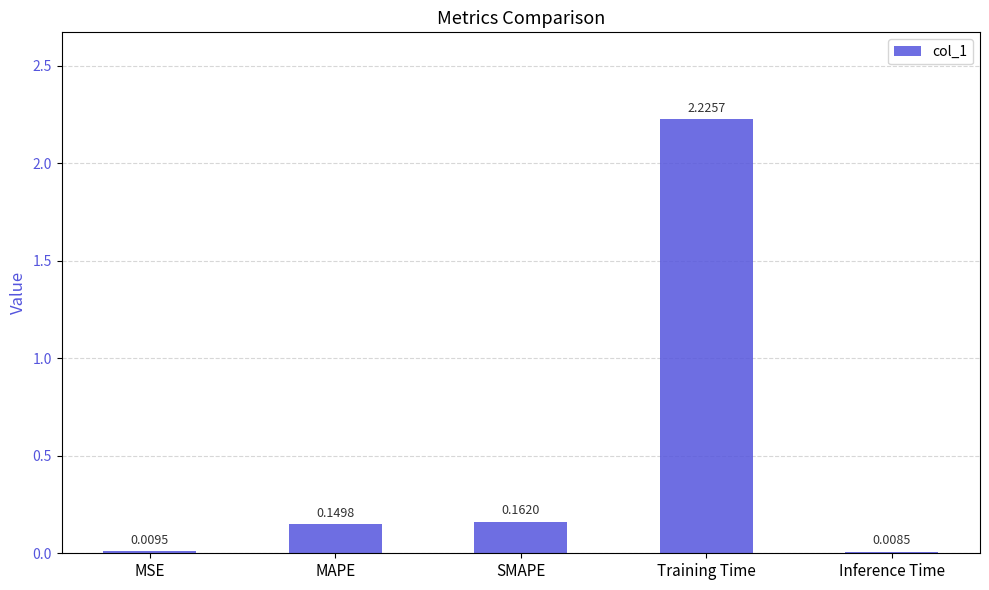

Rank the categories by value from lowest to highest.

Inference Time, MSE, MAPE, SMAPE, Training Time